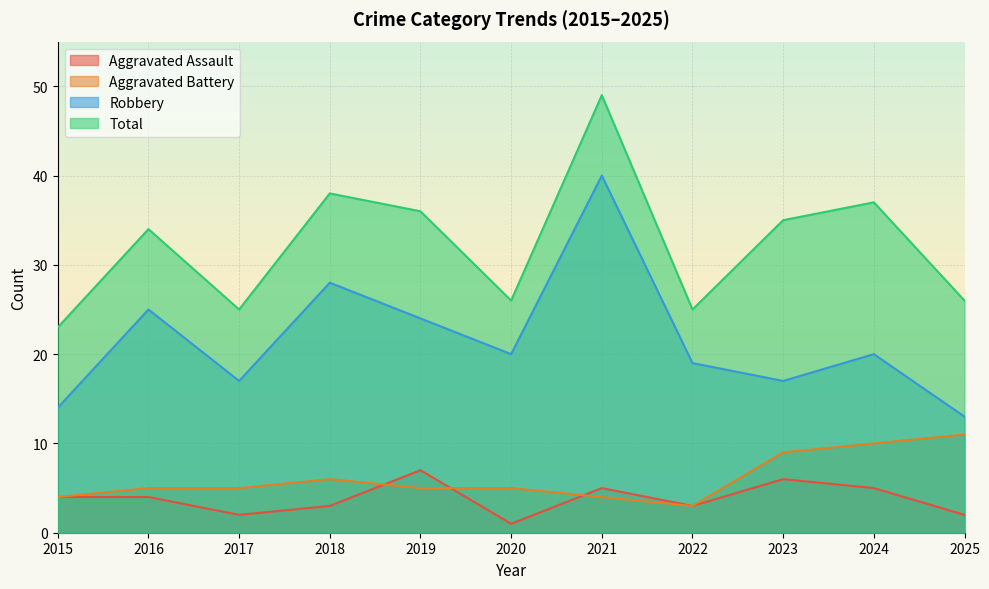

What is the sum of the Total values at 2020 and 2024?

63